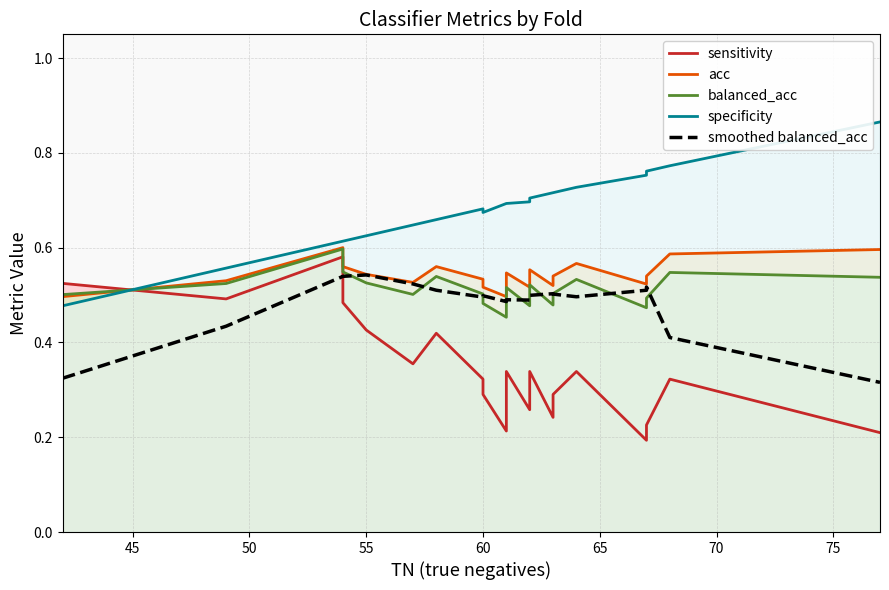

True or false: balanced_acc has a value of 0.3 at 60.

False